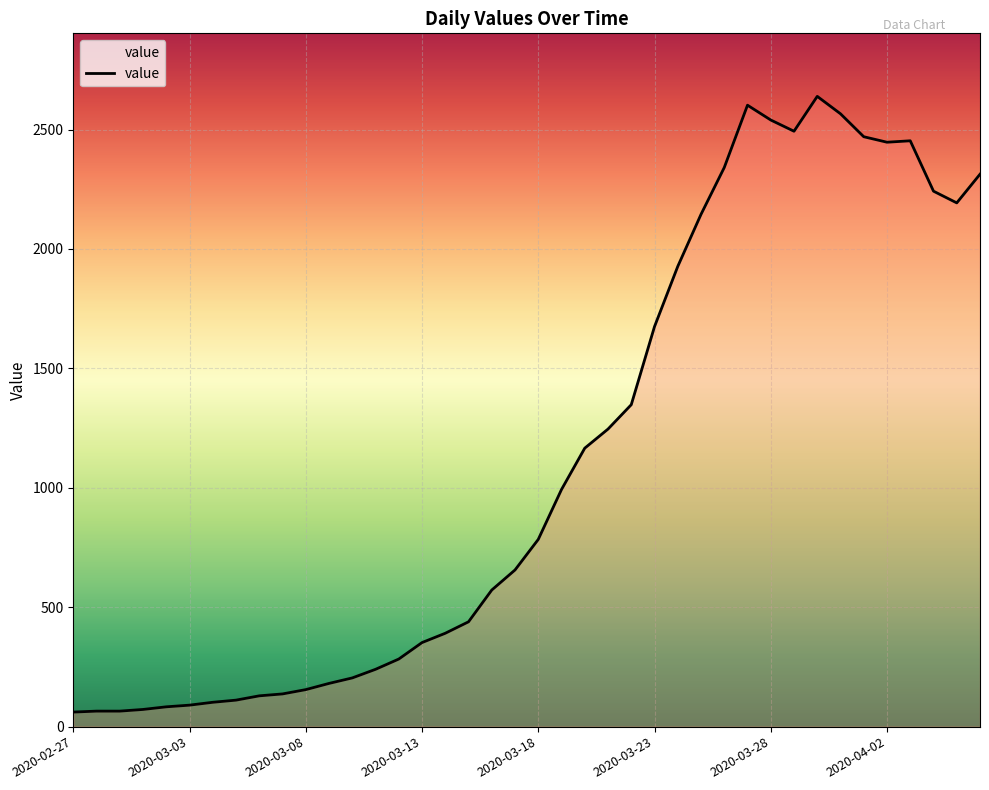

What is the maximum value shown in the chart?

2639